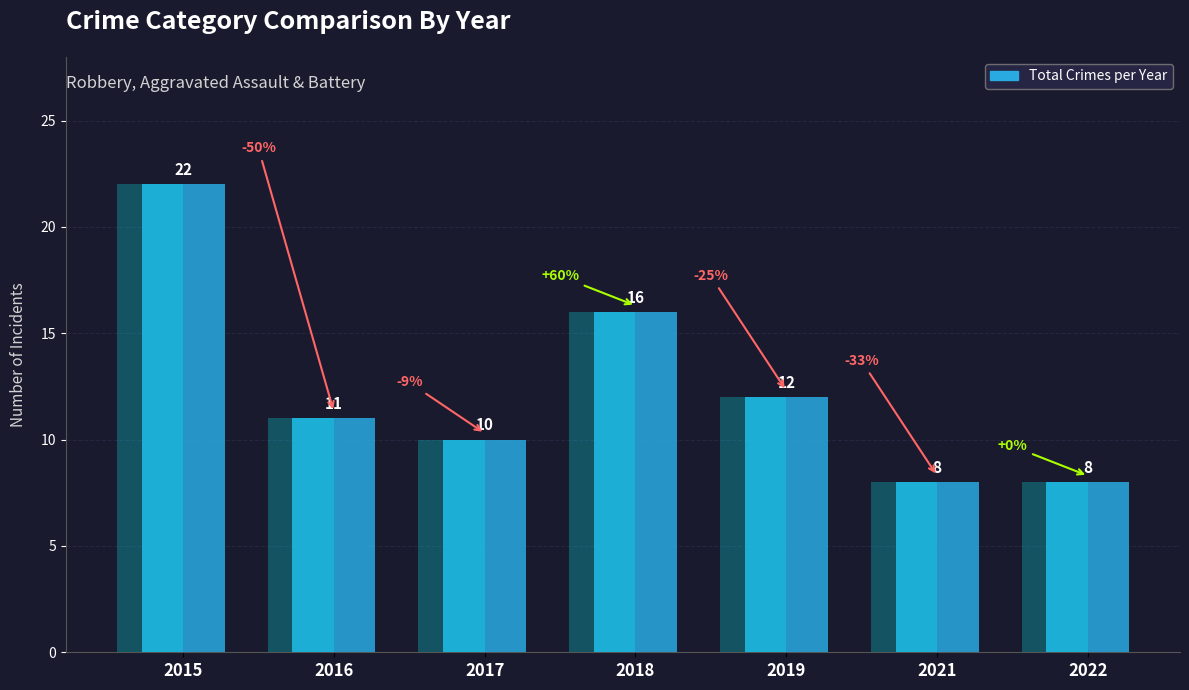

What is the minimum value shown in the chart?

8